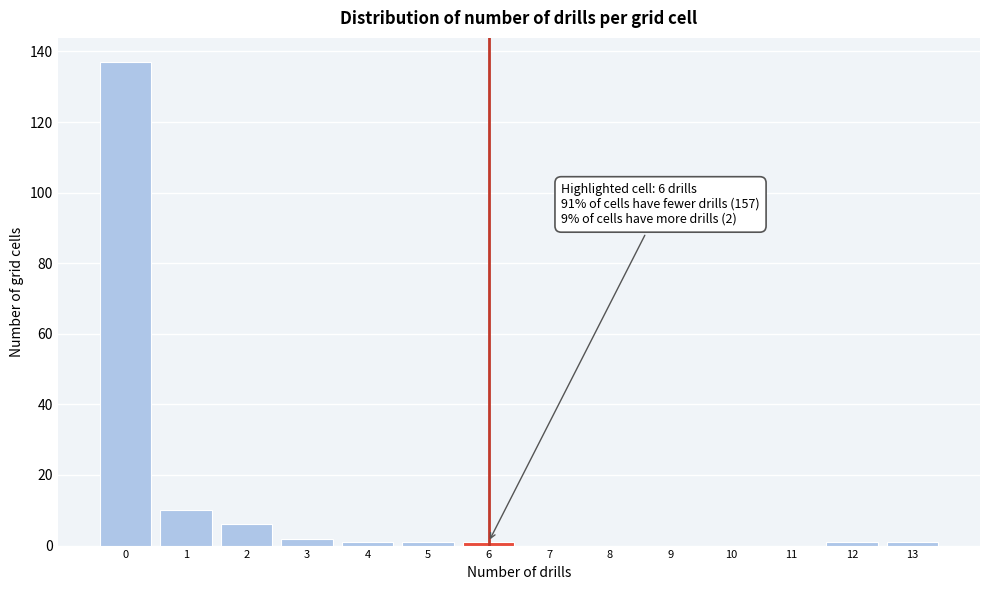

Reading right to left, extract all data points from this chart.

13=1	12=1	11=0	10=0	9=0	8=0	7=0	6=1	5=1	4=1	3=2	2=6	1=10	0=137